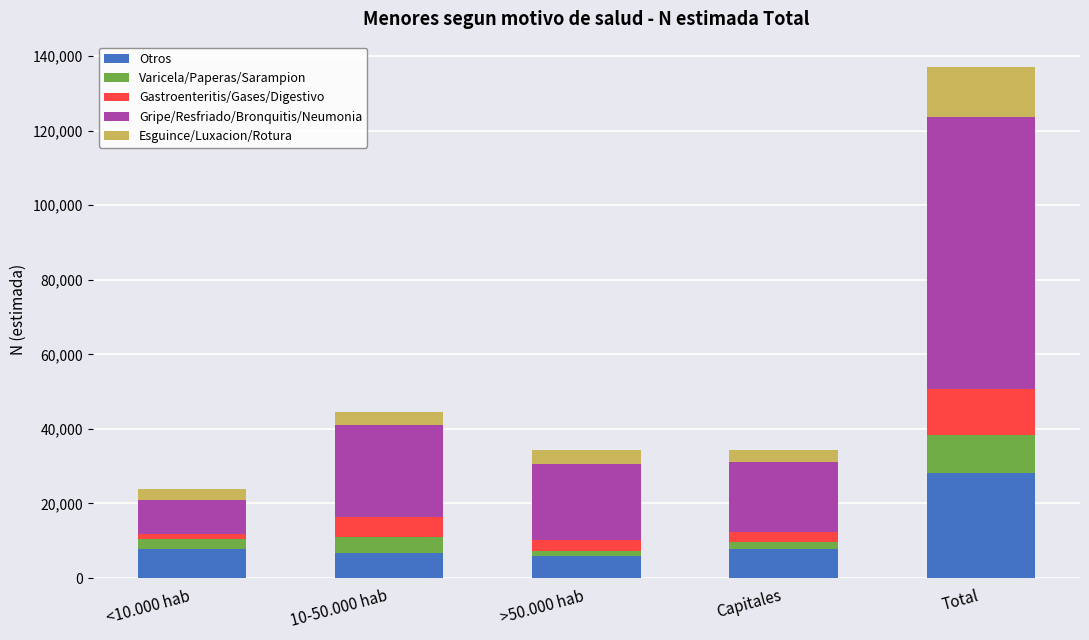

How many series are shown in this chart?

5